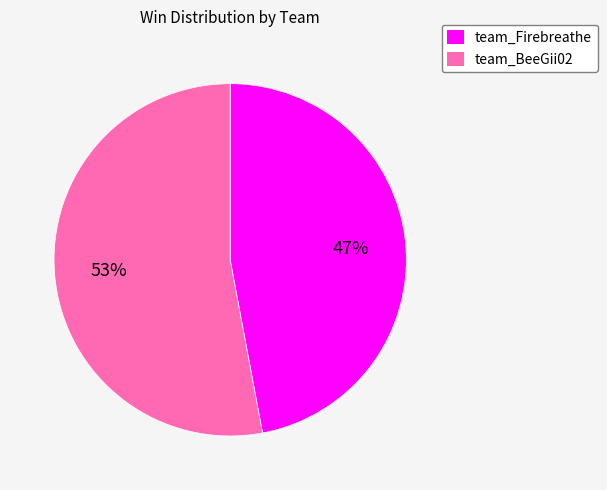

Is there any slice that represents more than half of the pie?

Yes